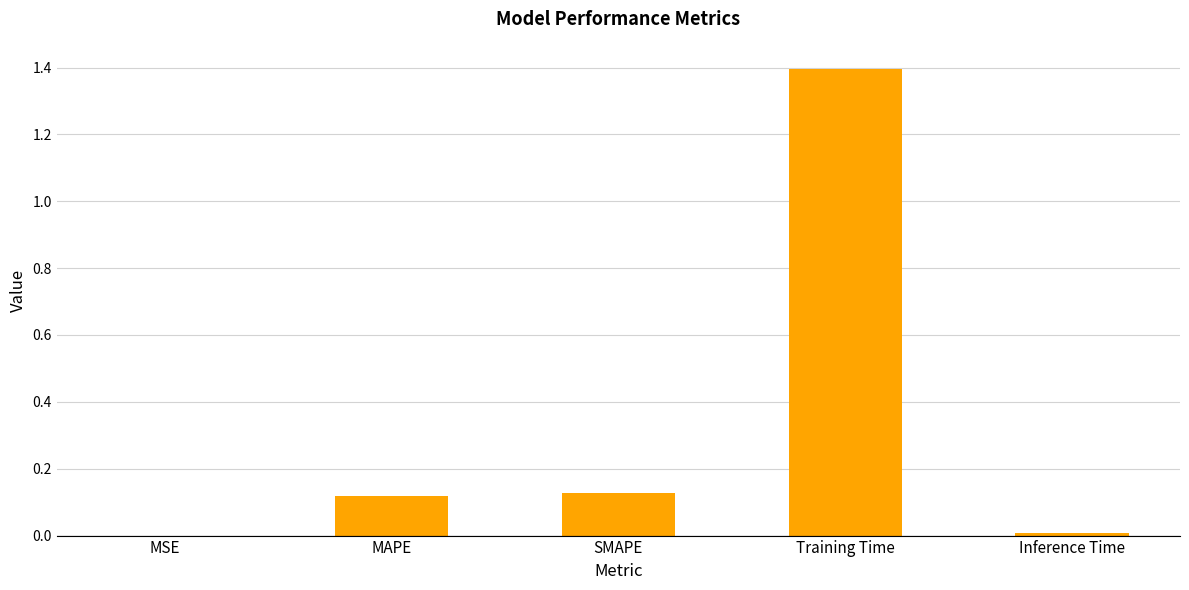

True or false: the data shows 0.0 at MSE.

True